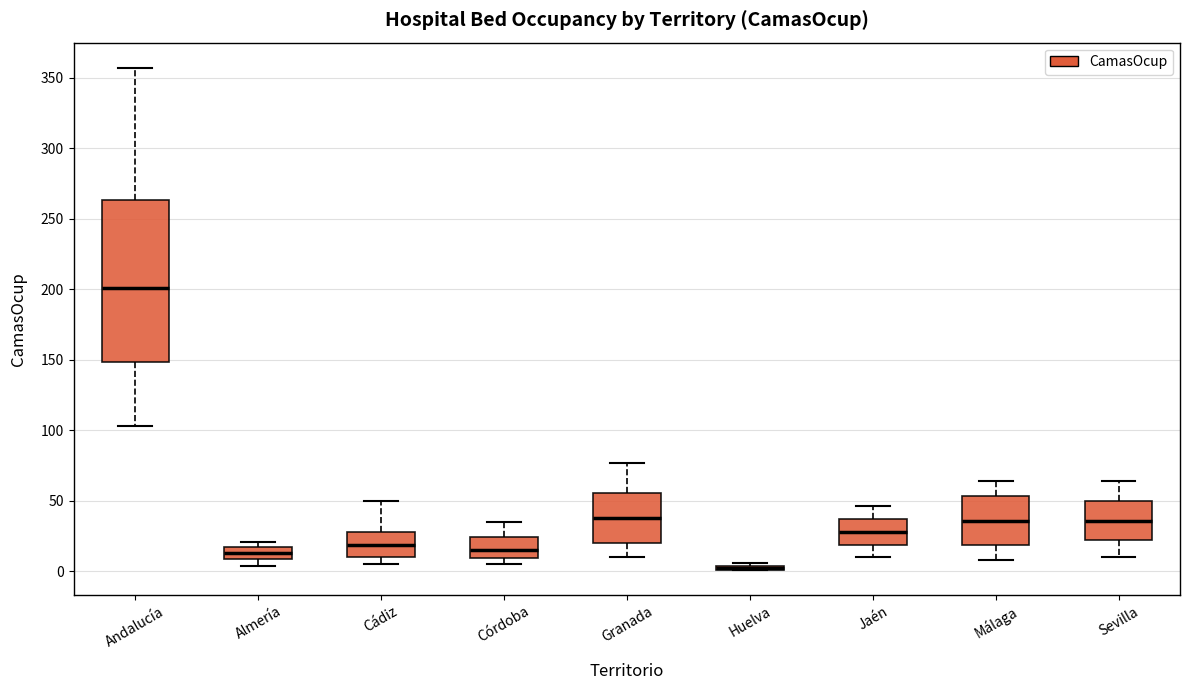

Where is the lower edge of the box for Málaga on the y-axis? The values are not printed on the chart, so give them approximately, as read against the axis.

20